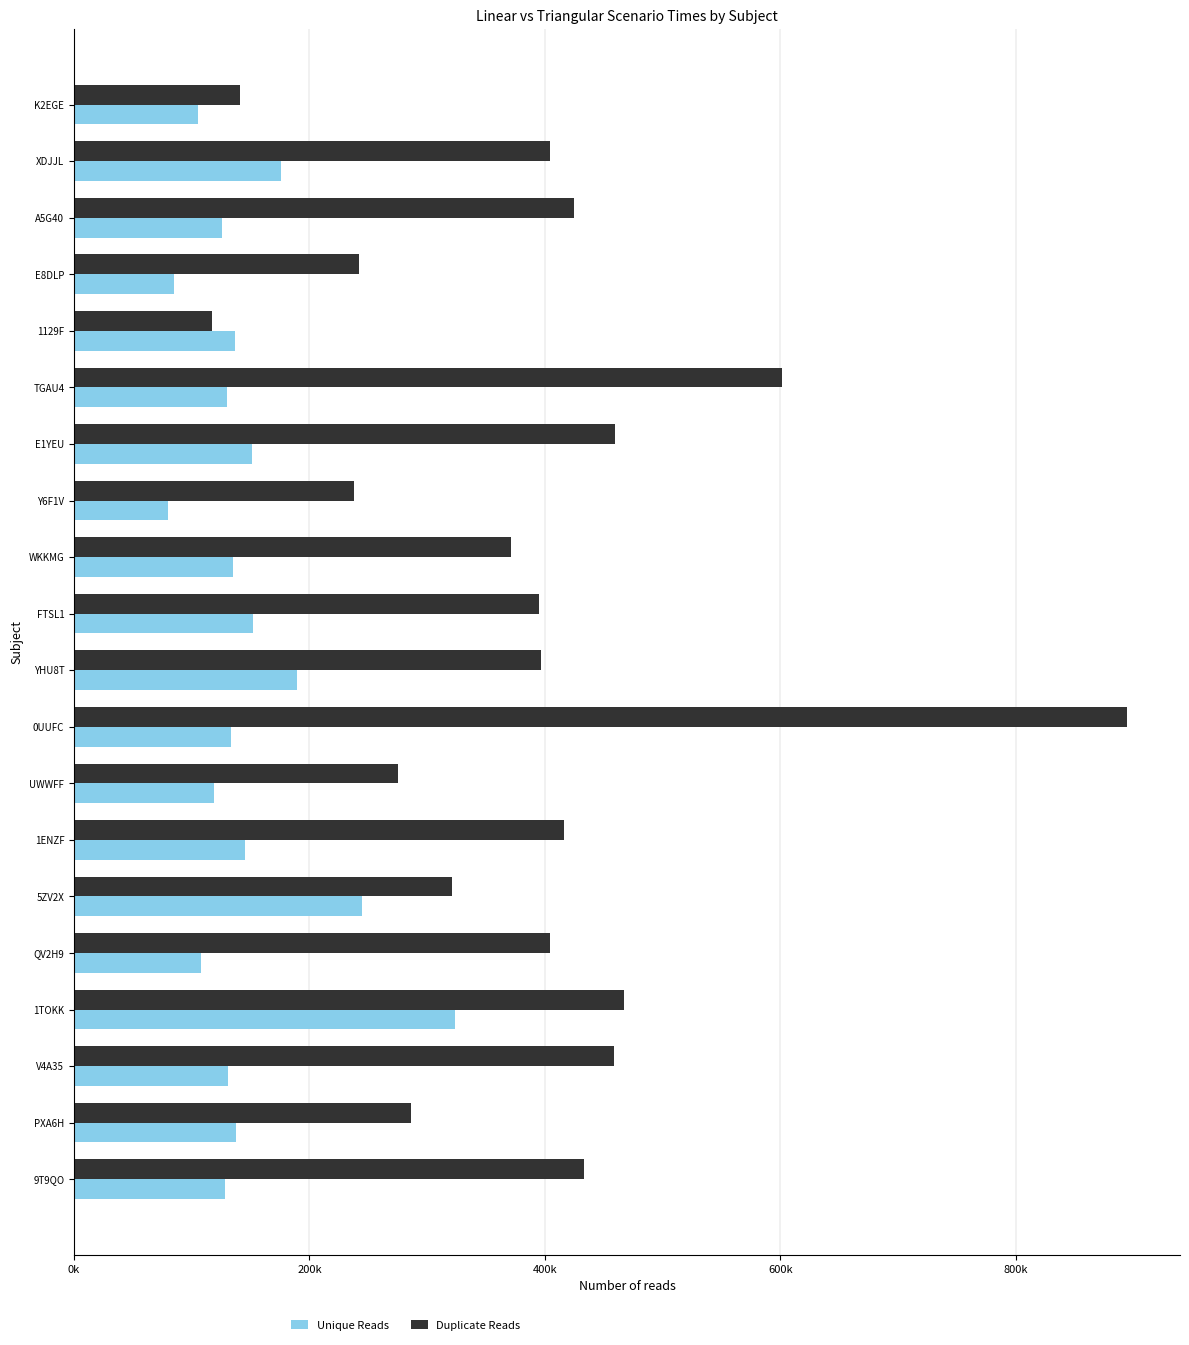

Reading left to right, list all the values displayed in this chart.

Unique Reads: 105476	175773	125323	85259	136471	129790	151244	79735	135190	151691	189577	133750	119121	145373	244860	107588	323944	130433	137987	128517
Duplicate Reads: 141370	404722	424809	241746	117408	601412	459893	237591	370858	394924	396414	894922	275488	416336	321167	404323	467263	458970	286207	433704